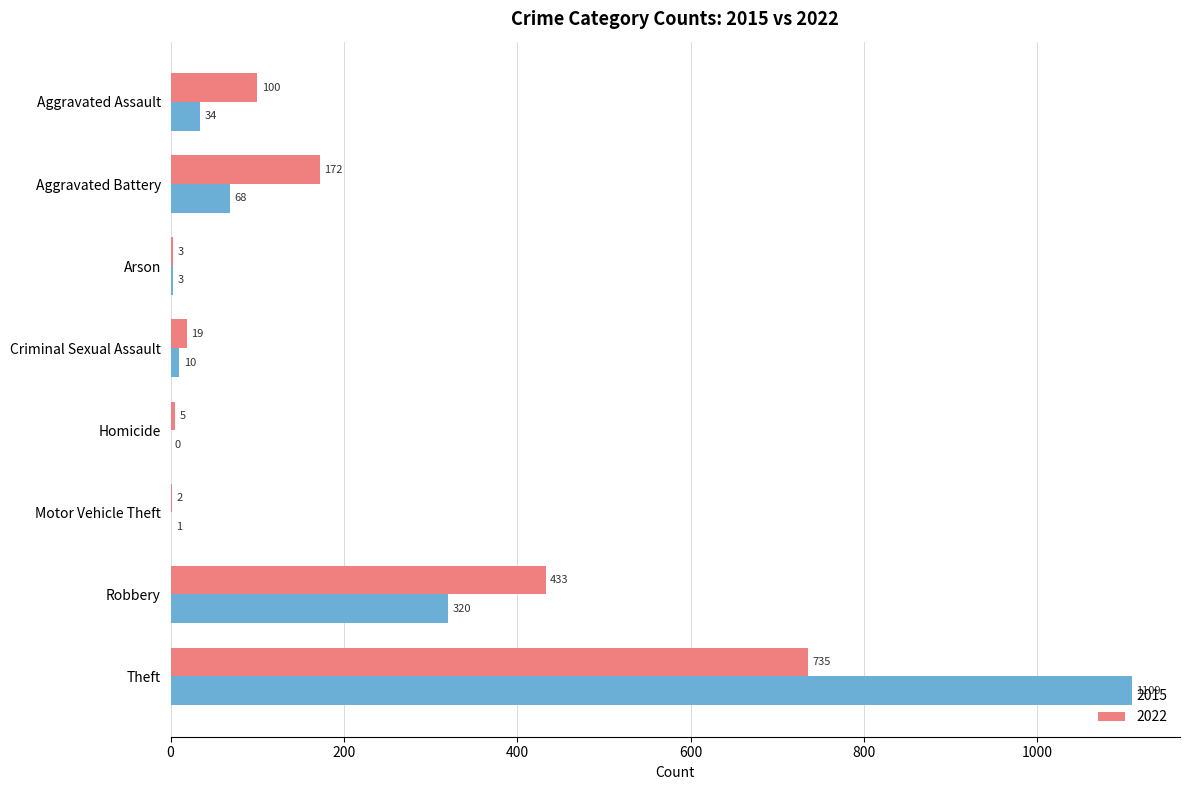

At which label does 2022 reach its peak?

Theft